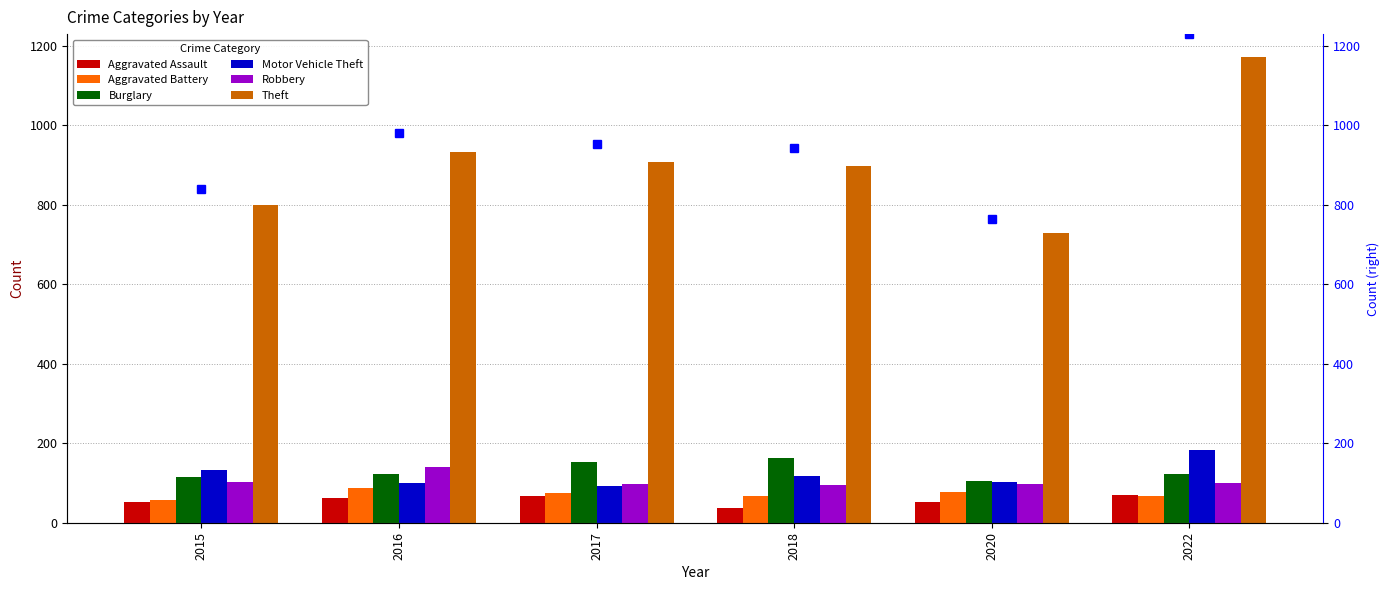

Reading right to left, transcribe all the data shown in this chart.

Aggravated Assault: 69	53	38	68	61	52
Aggravated Battery: 68	78	67	74	87	58
Burglary: 122	105	162	152	122	114
Motor Vehicle Theft: 184	103	118	93	101	133
Robbery: 99	97	95	97	140	103
Theft: 1171	729	898	907	933	800